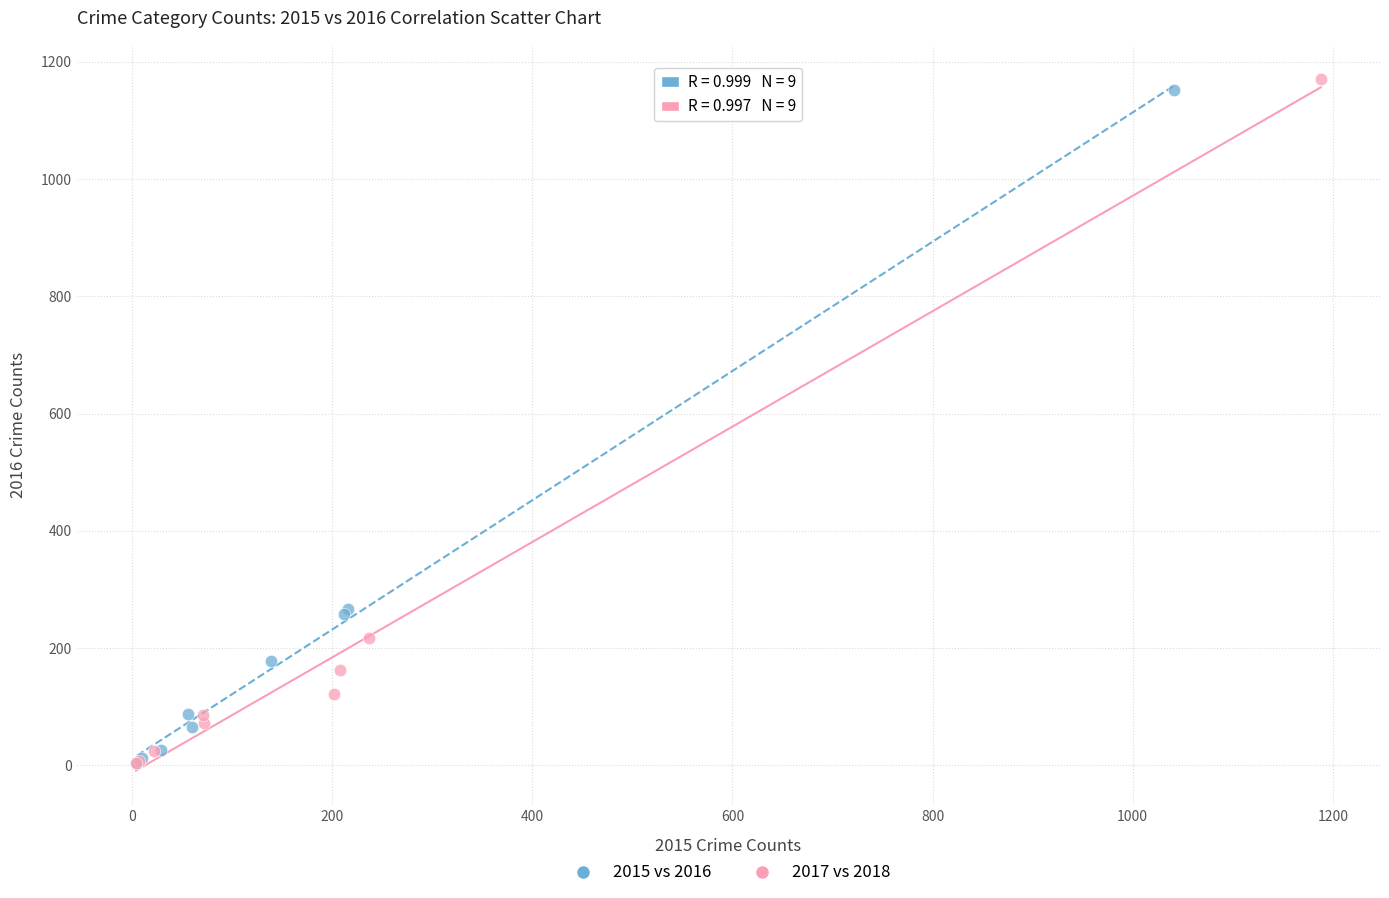

Which series has the widest spread of Y values?

2017 vs 2018